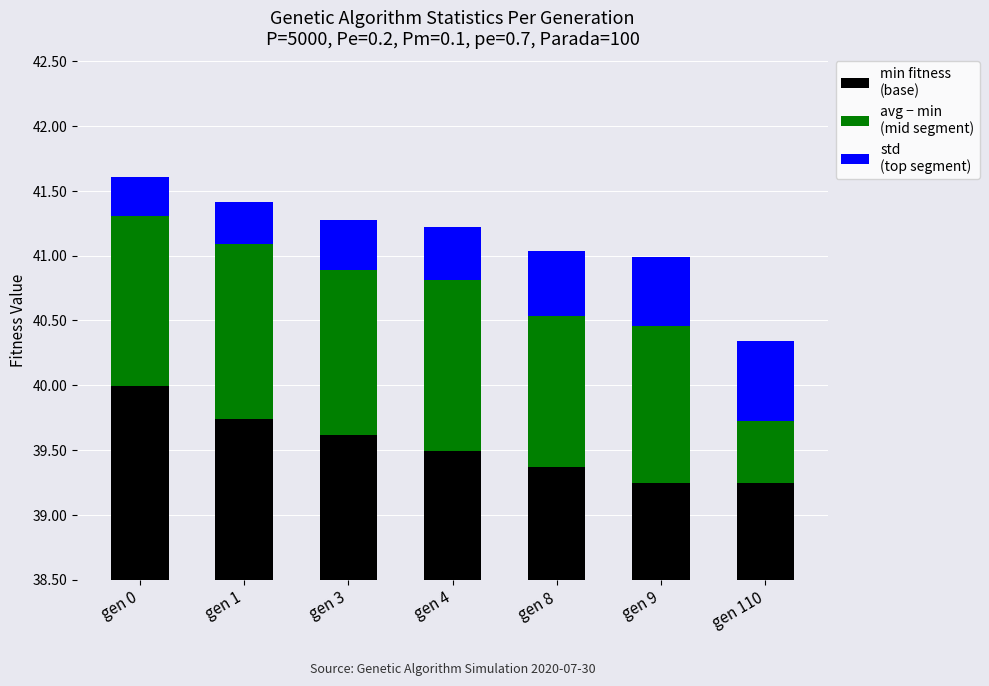

How many bars are there in total?

21